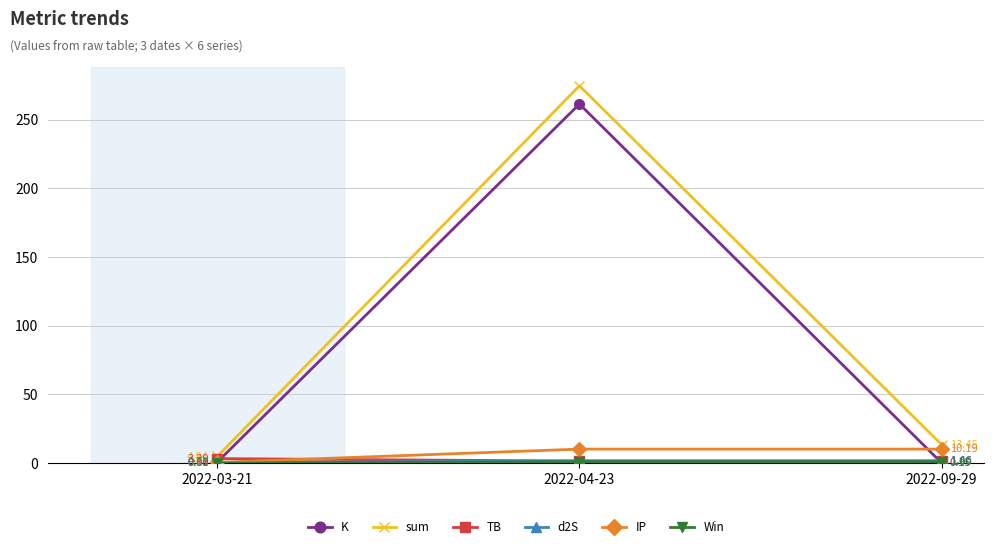

Rank the categories by sum value from lowest to highest.

2022-03-21, 2022-09-29, 2022-04-23